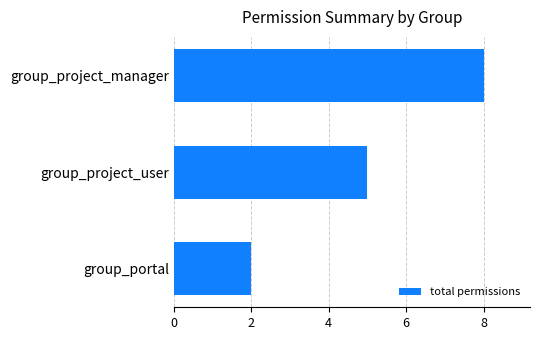

Rank the categories by value from highest to lowest.

group_project_manager, group_project_user, group_portal